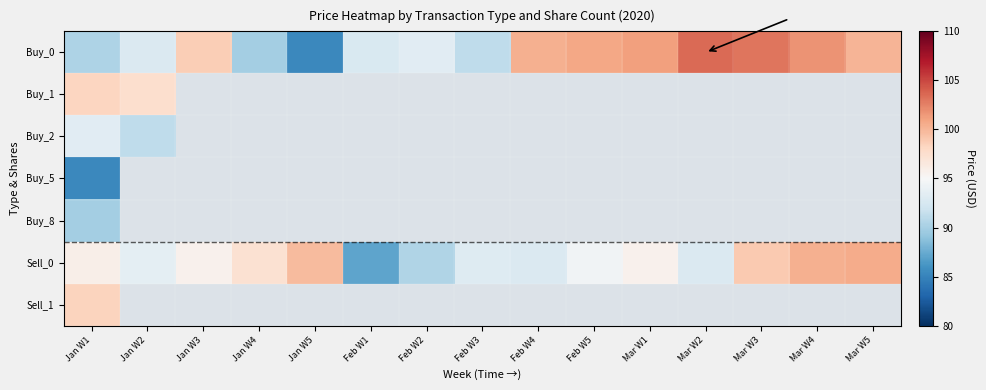

At which category is the sum across all series the highest?

Jan W1